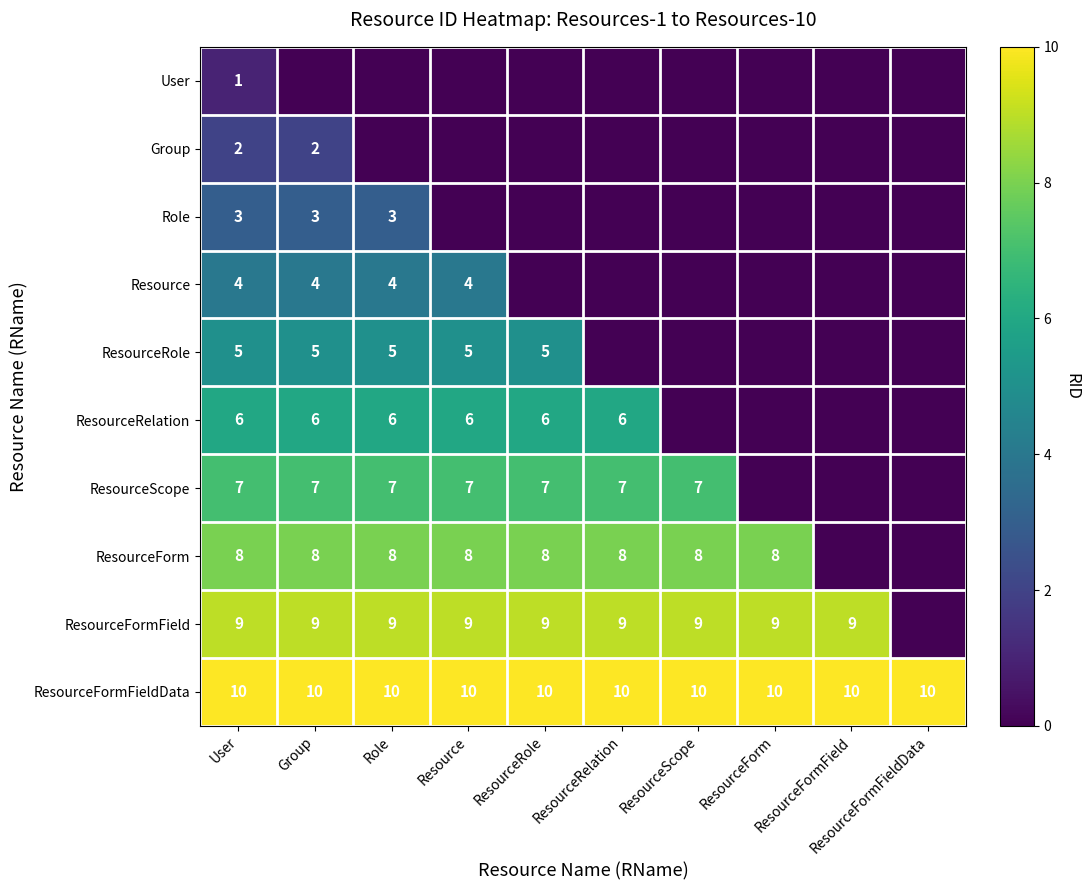

At which category is the sum across all series the highest?

User